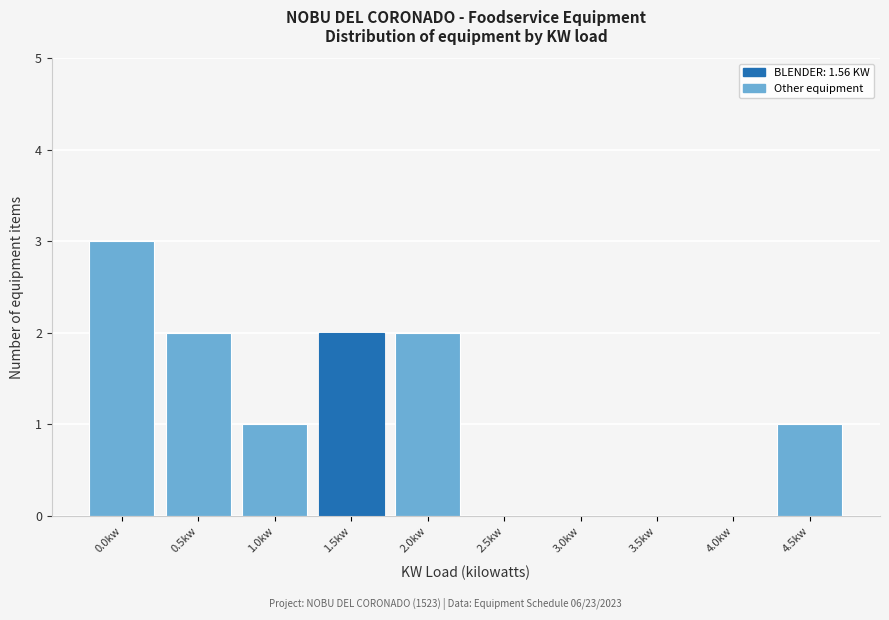

Reading right to left, list all the values displayed in this chart.

4.5kw=1	4.0kw=0	3.5kw=0	3.0kw=0	2.5kw=0	2.0kw=2	1.5kw=2	1.0kw=1	0.5kw=2	0.0kw=3